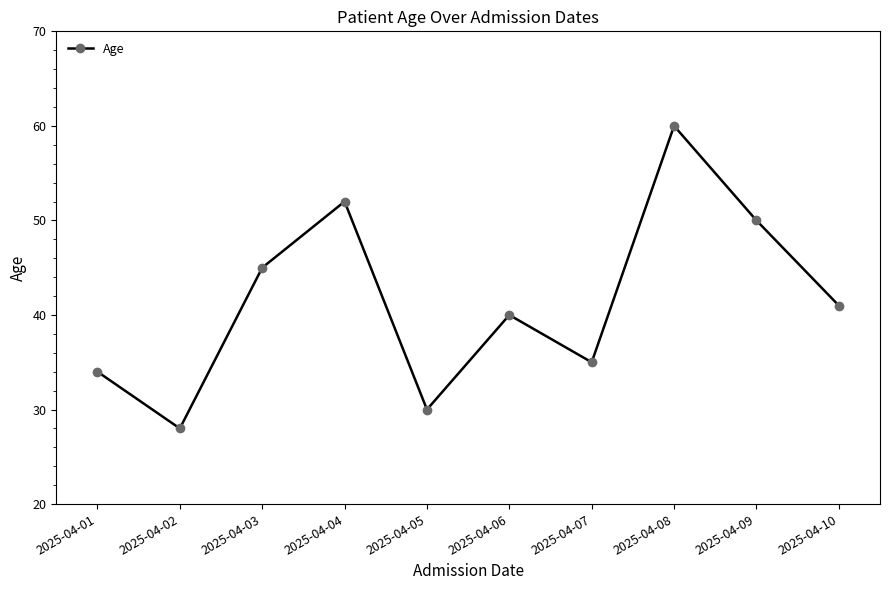

The value at 2025-04-01 is 34. True or false?

True